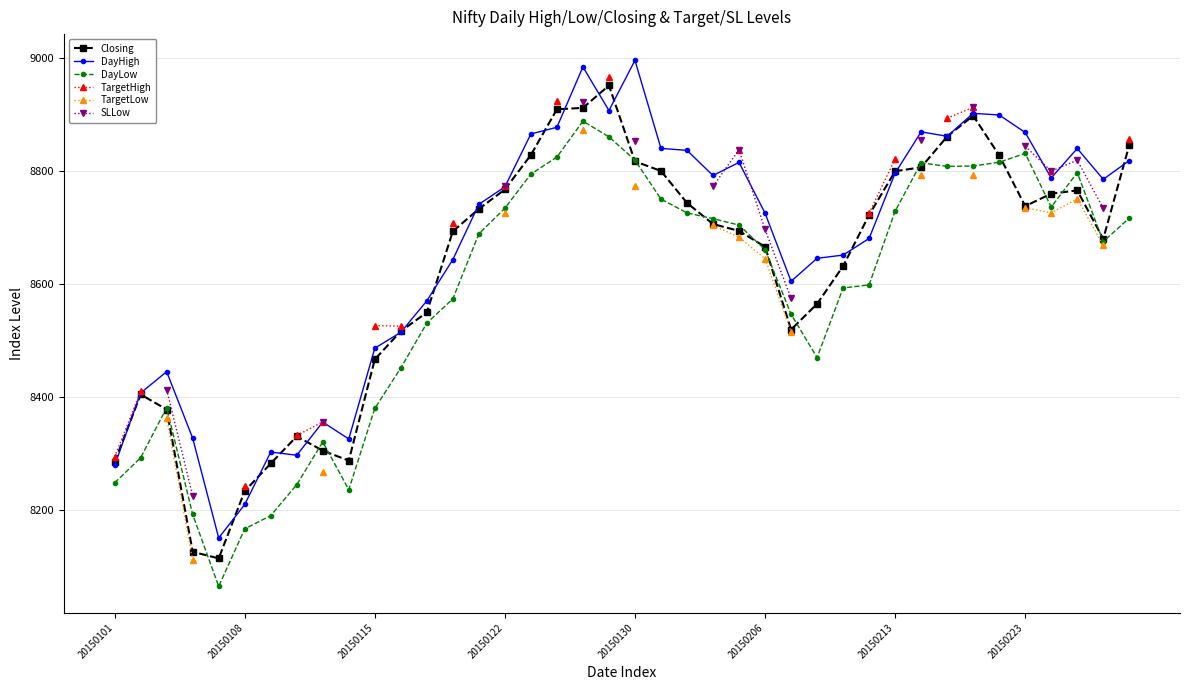

Is this an area chart (filled region under the line)?

No